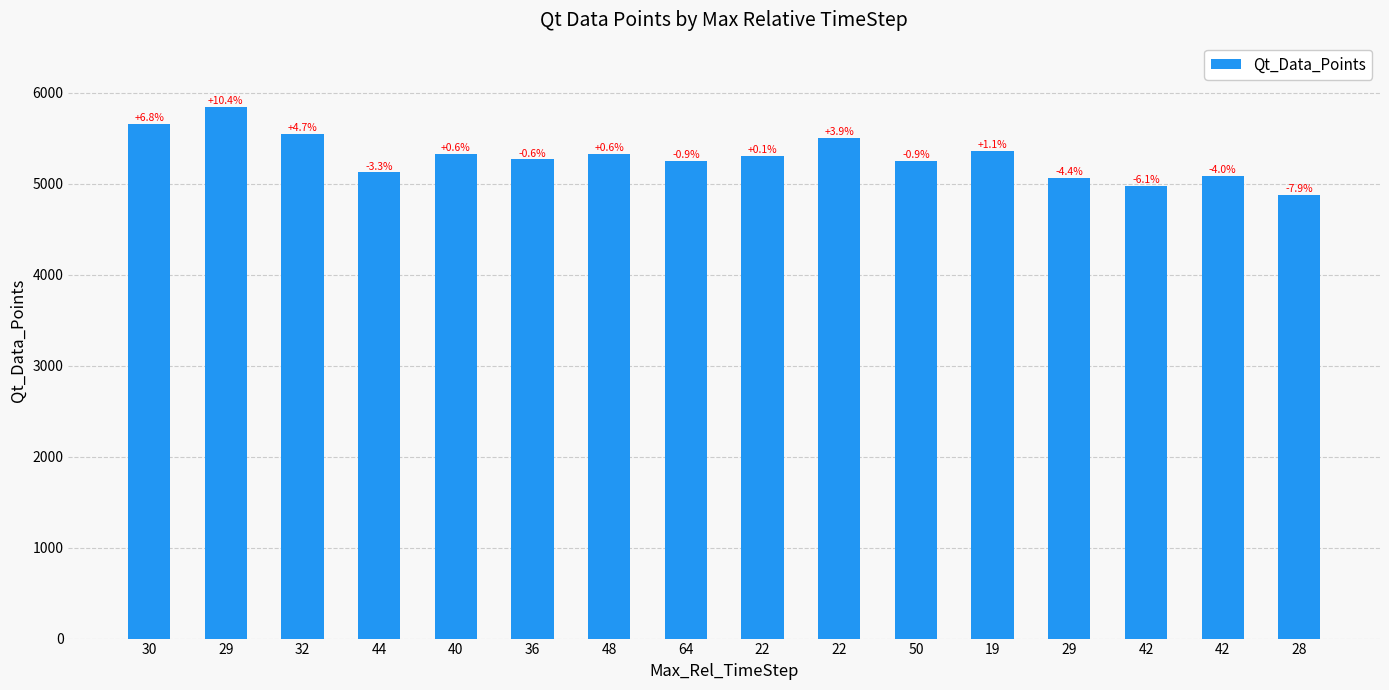

How many bars are there in total?

16